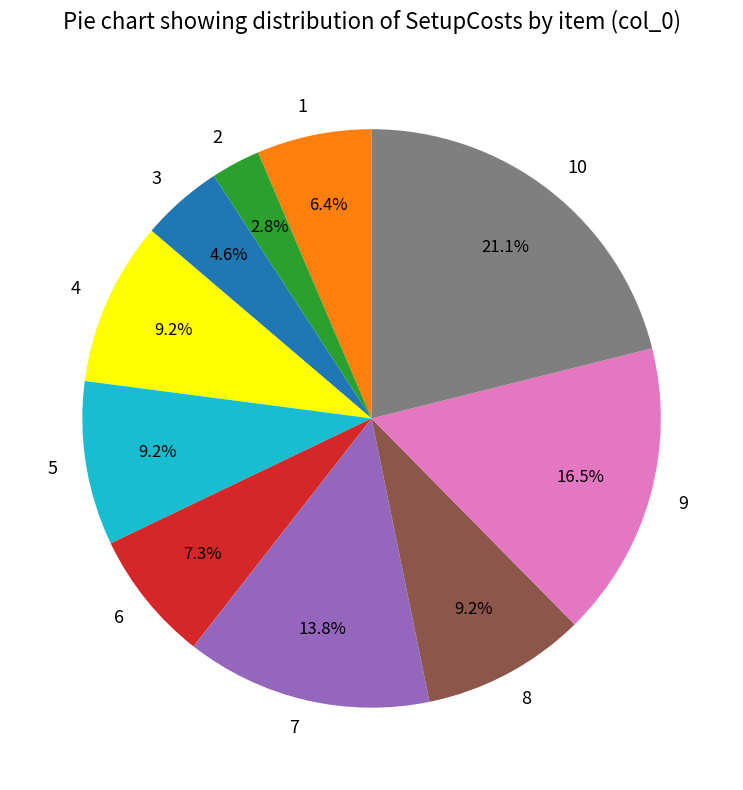

What is the ratio of the value at 1 to the value at 6?

0.9